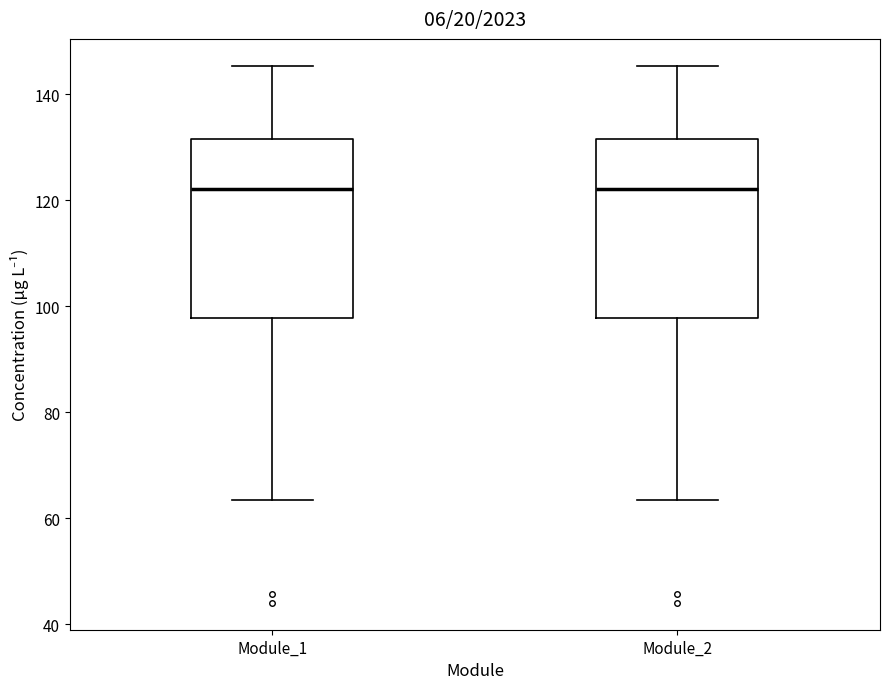

Reading left to right, transcribe this box plot: for each box, give where its median line is, the range the box spans, and where its two whiskers end, as read against the y-axis. The values are not printed on the chart, so give them approximately, as read against the axis.

Module_1: median 122, box 98 to 132, whiskers 64 to 146
Module_2: median 122, box 98 to 132, whiskers 64 to 146